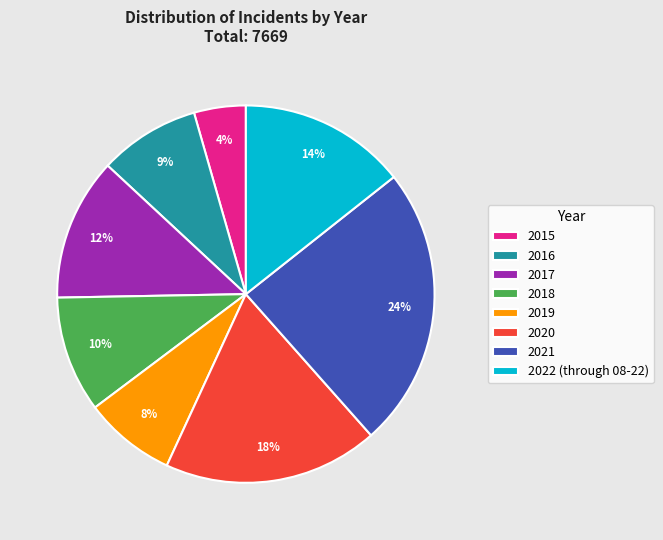

What percentage is the 2021 slice, to the nearest percent?

24%